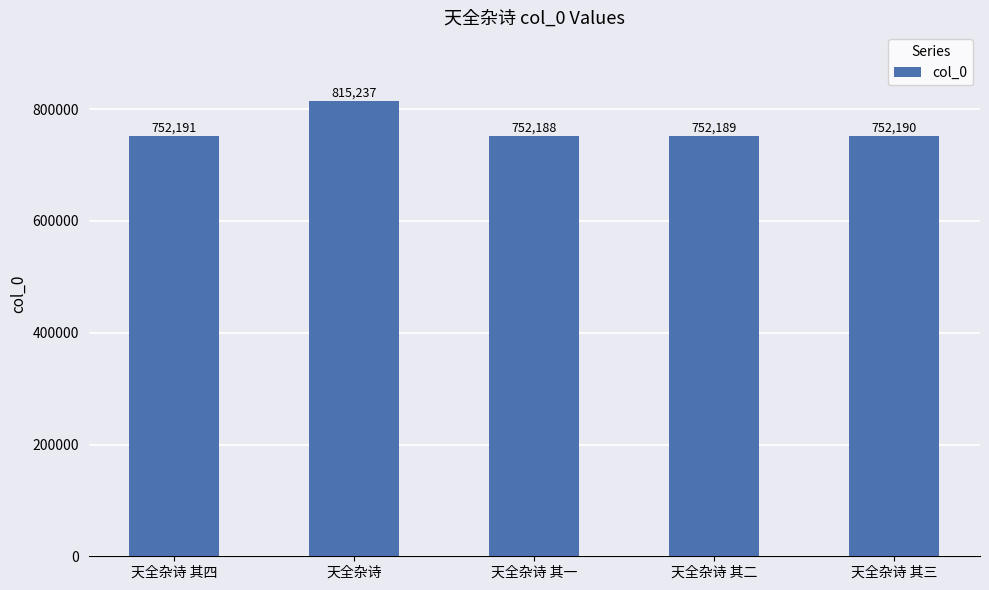

What is the difference between the values at 天全杂诗 and 天全杂诗 其四?

63046